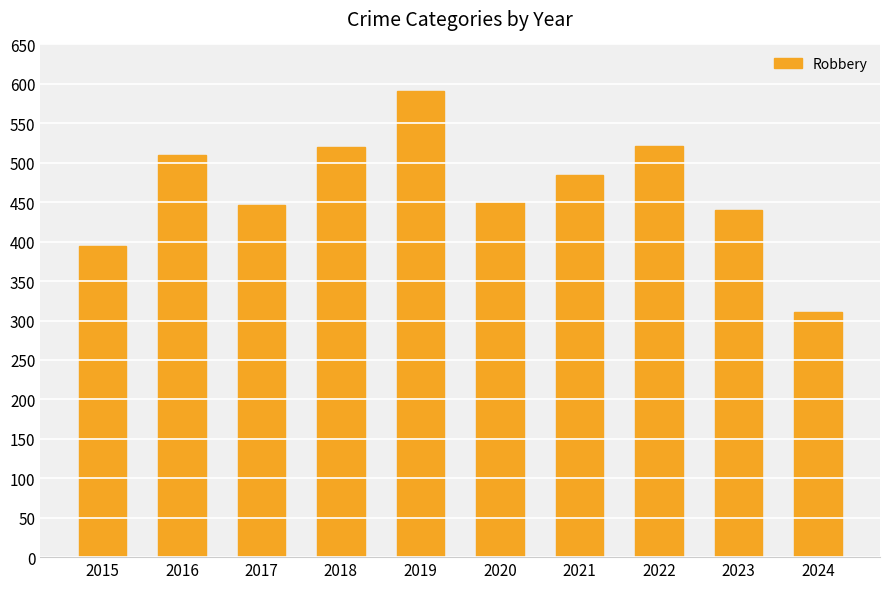

How many data points are less than 484?

5